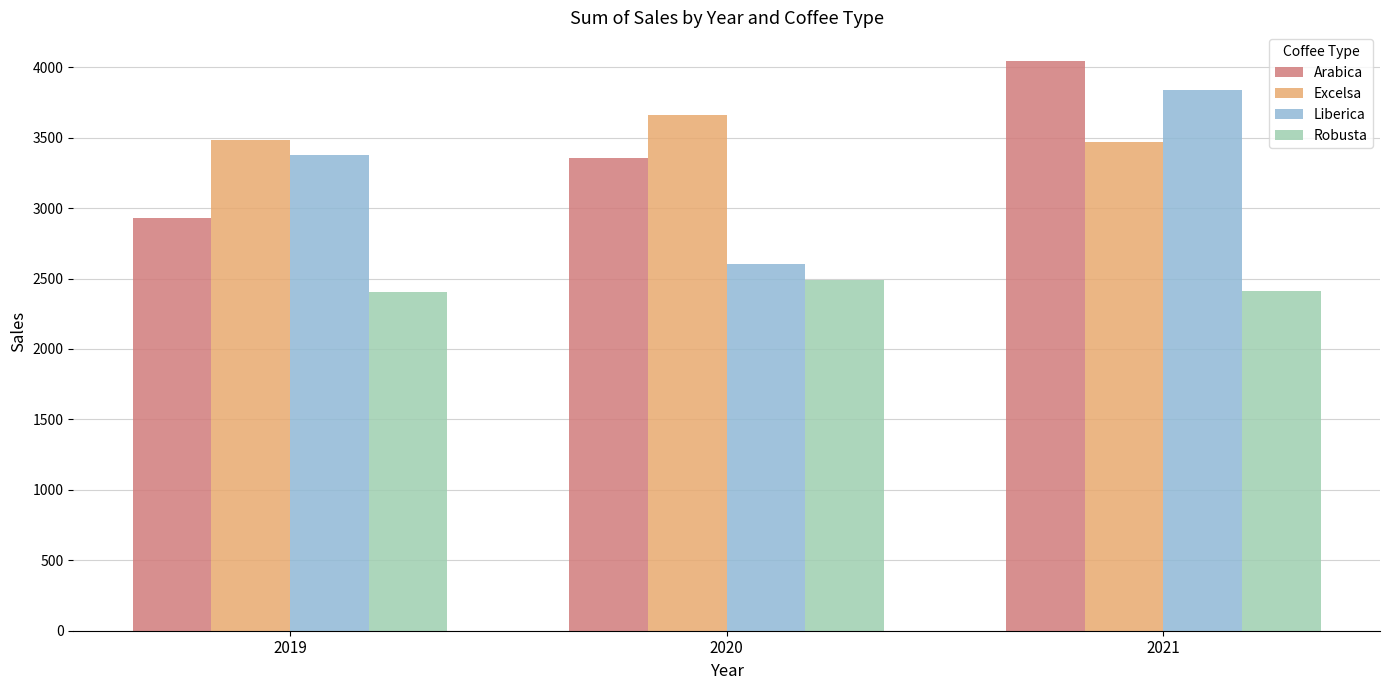

Is it true that Excelsa equals 2404.5 at 2020?

False